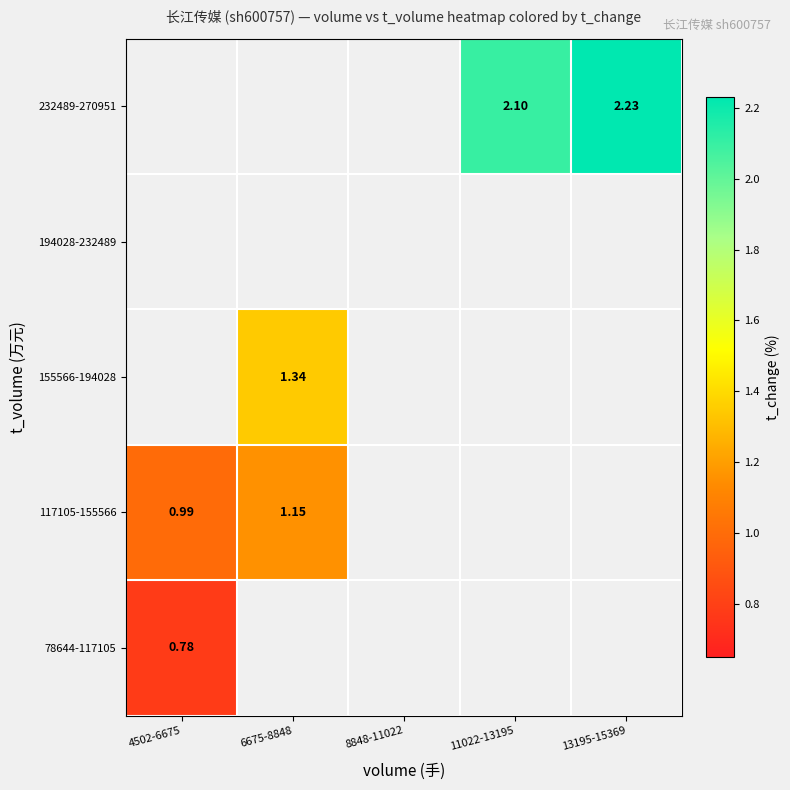

Rank the categories by 117105-155566 value from highest to lowest.

6675-8848, 8848-11022, 11022-13195, 13195-15369, 4502-6675